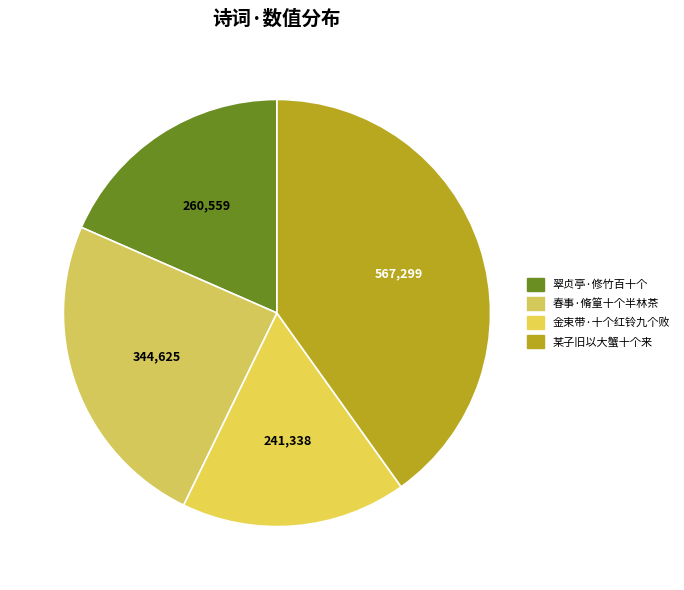

Is there any slice that represents more than half of the pie?

No